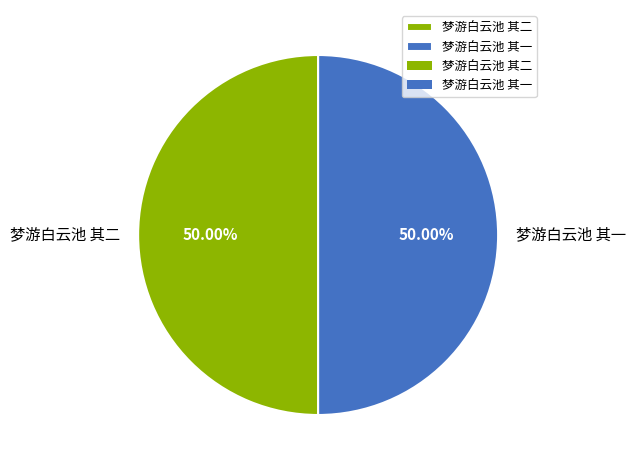

The 梦游白云池 其一 slice represents 37% of the pie. True or false?

False